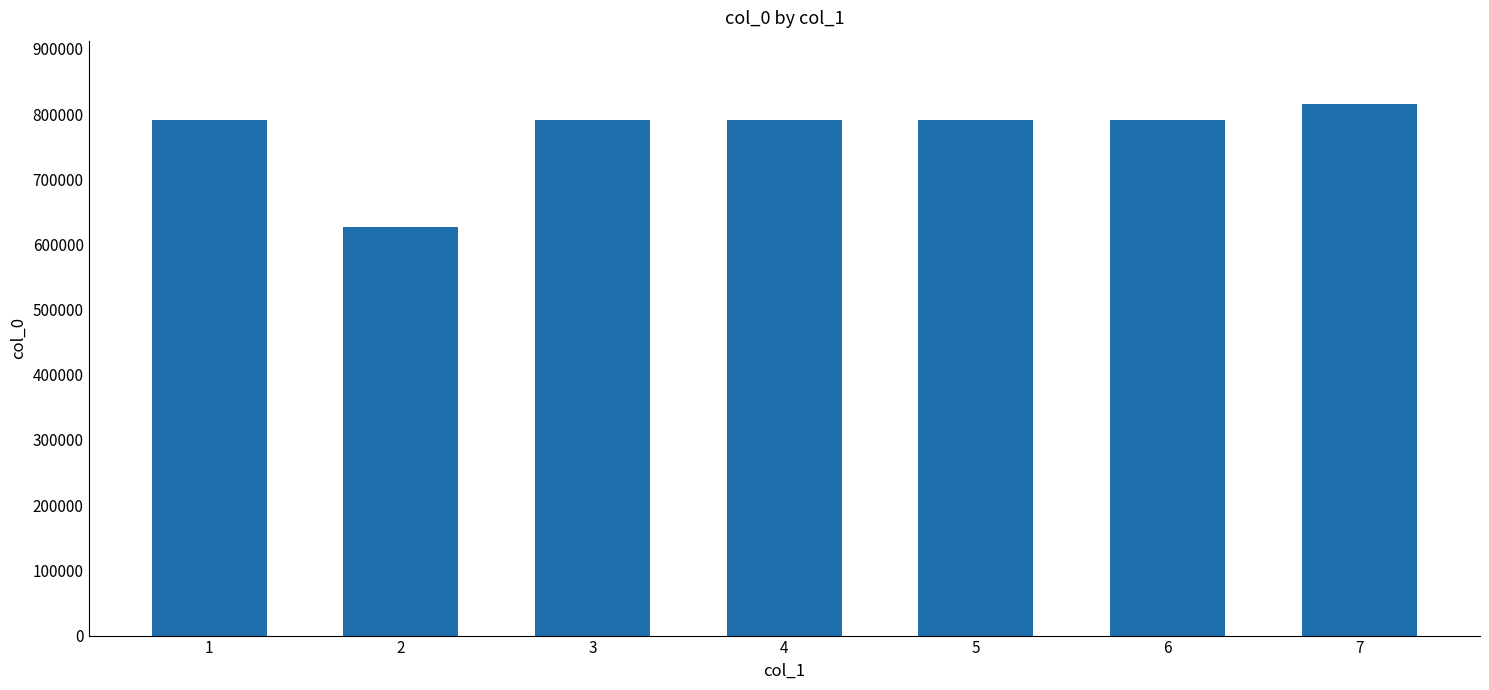

Approximately how many times larger is the value at 4 compared to 1?

1.0